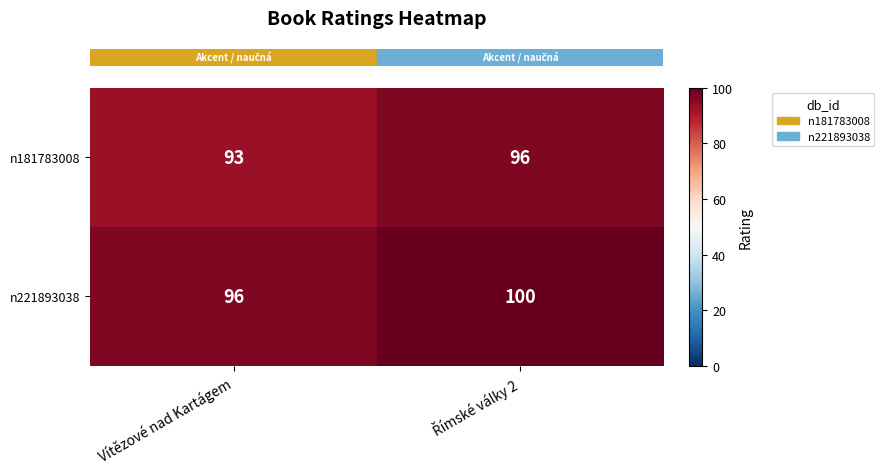

List the series in order of their overall mean, highest first.

n221893038, n181783008